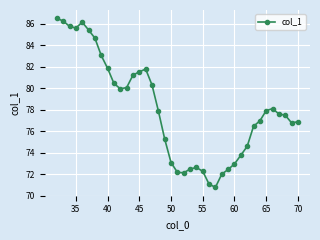

What is the difference between the maximum and minimum values?

15.7